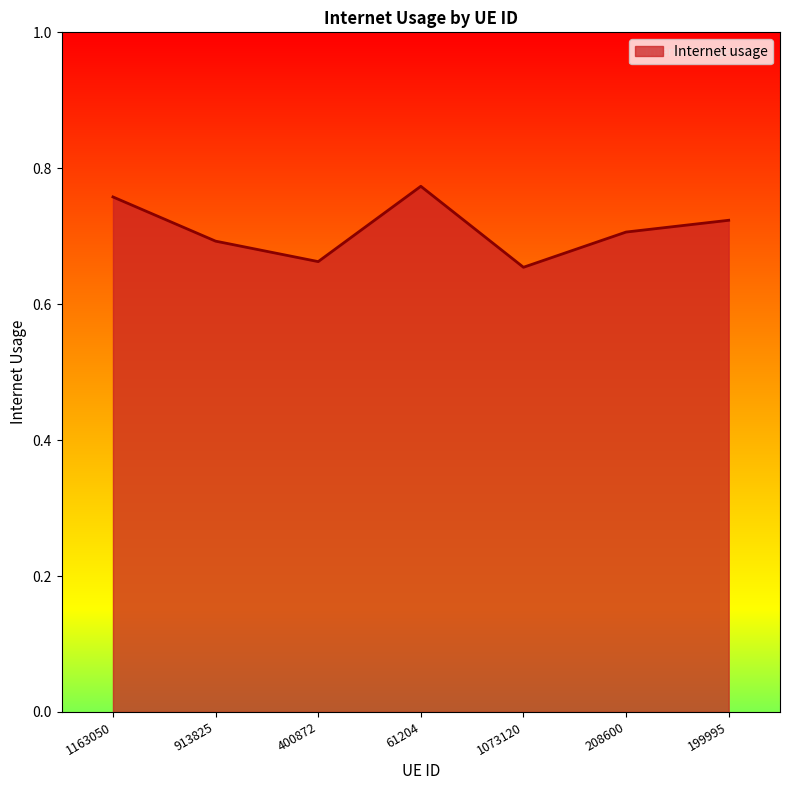

Rank the categories by value from highest to lowest.

61204, 1163050, 199995, 208600, 913825, 400872, 1073120